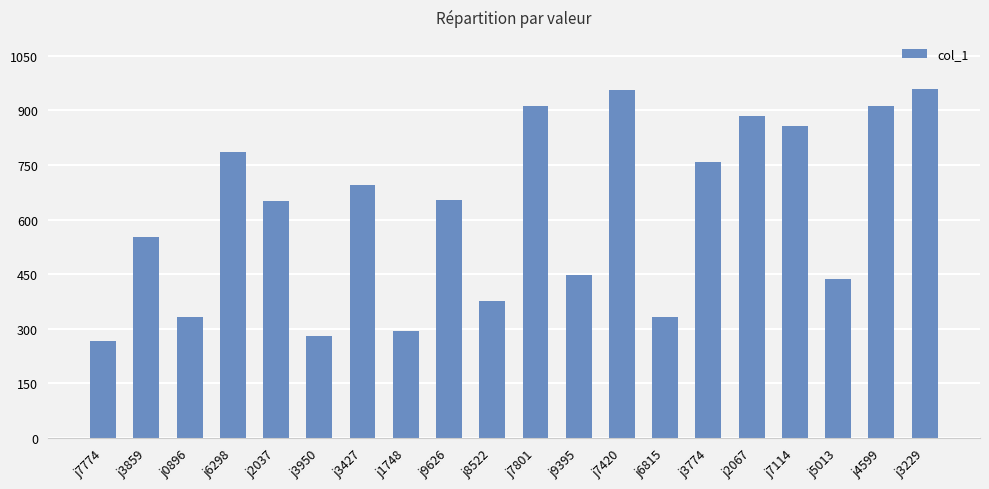

At which label is the value closest to 611?

j2037